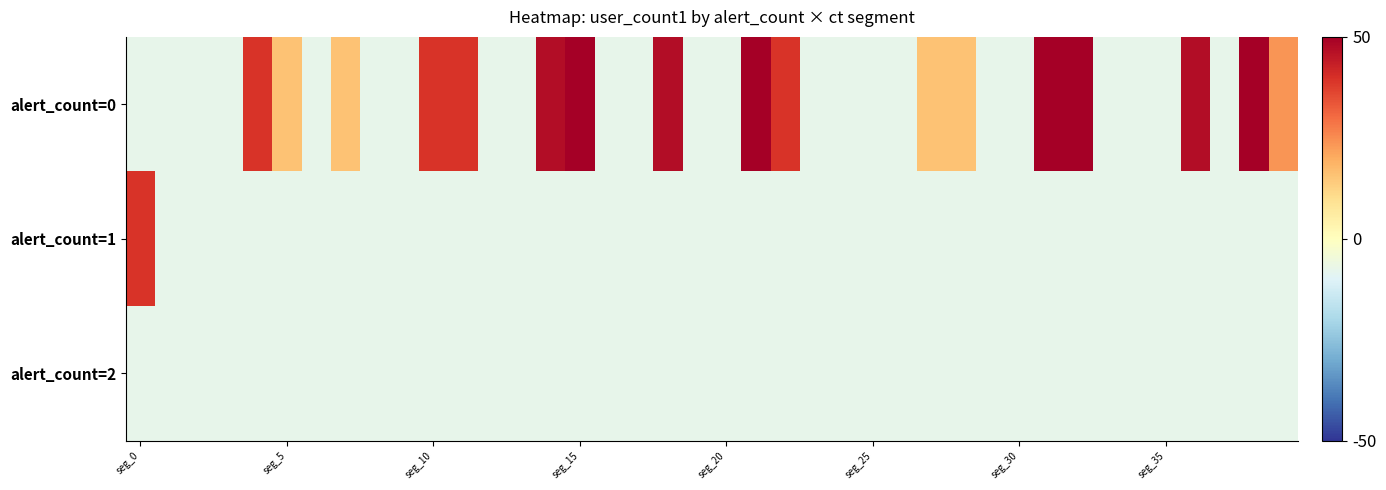

At which category is the sum across all series the highest?

31